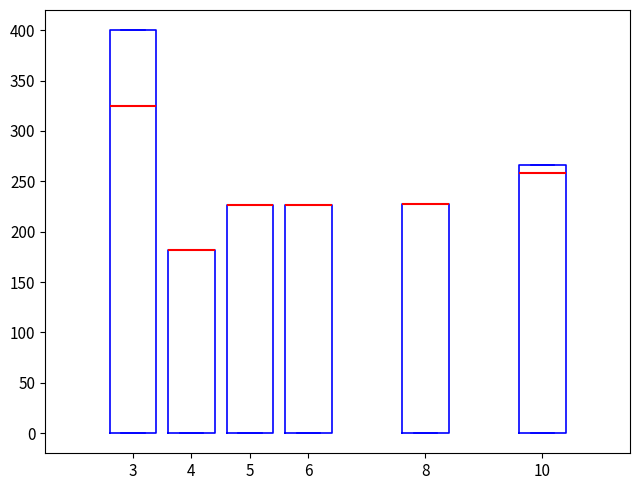

Where is the lower edge of the box at x = 8 on the y-axis? The values are not printed on the chart, so give them approximately, as read against the axis.

0